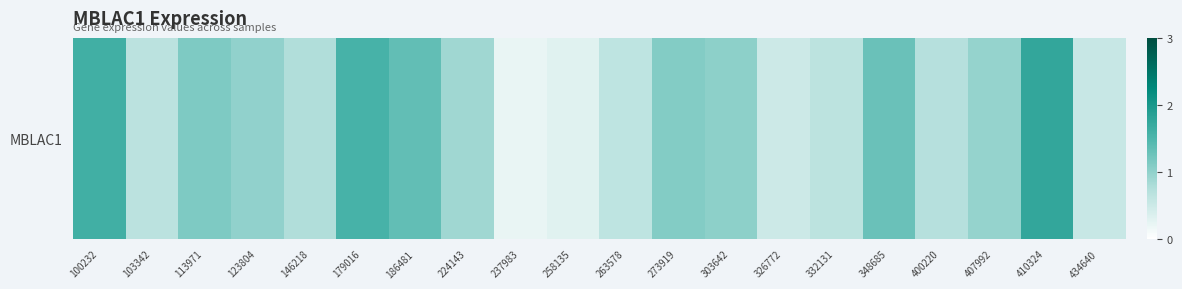

Reading left to right, transcribe all the data shown in this chart.

100232=1.6	103342=0.7	113971=1.1	123804=1.0	146218=0.8	179016=1.6	186481=1.3	224143=0.9	237983=0.2	258135=0.3	263578=0.6	273919=1.1	303642=1.0	326772=0.5	332131=0.7	348685=1.3	400220=0.7	407992=1.0	410324=1.8	434640=0.6